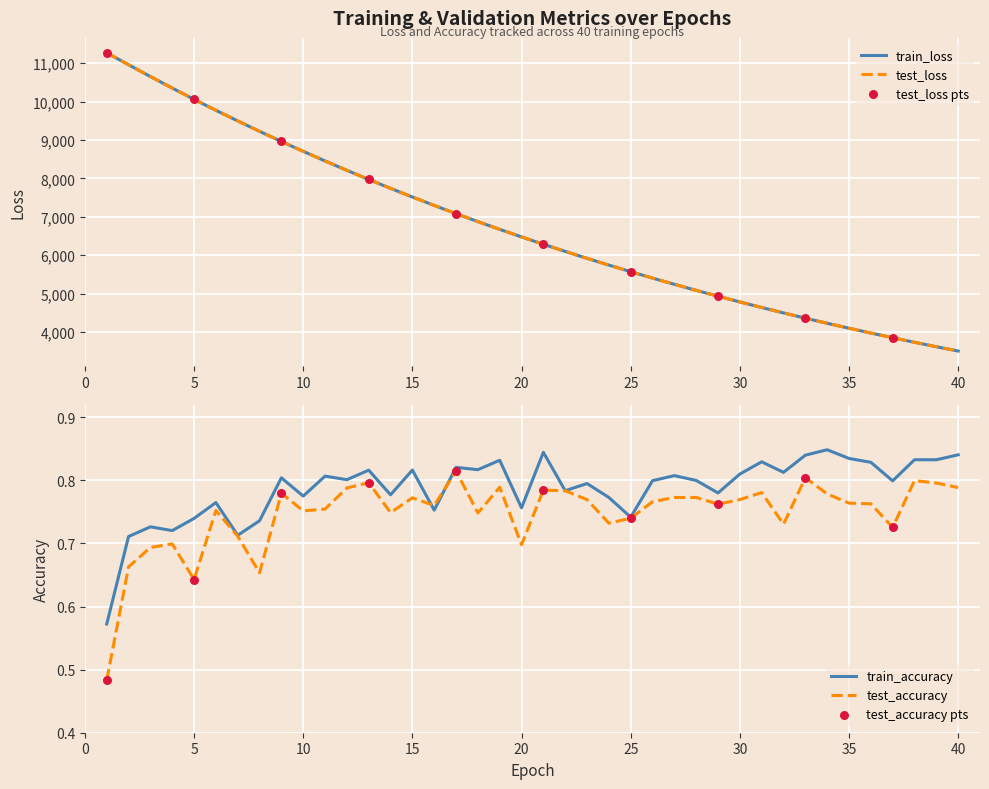

Which series reaches the maximum Y coordinate?

test_loss